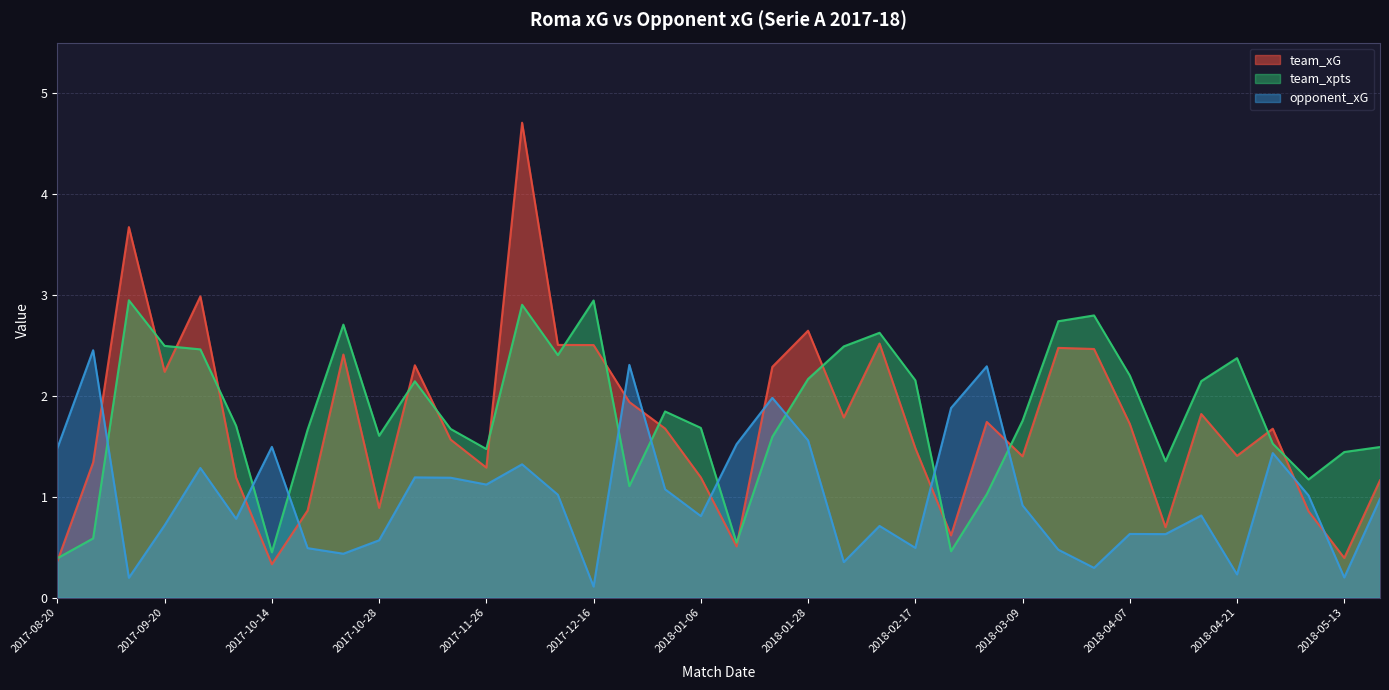

What is the label of the 12th point from the right?

2018-03-03